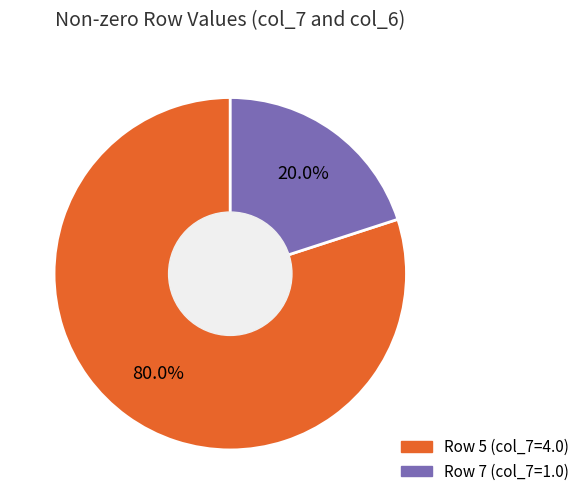

Does any single category account for the majority?

Yes